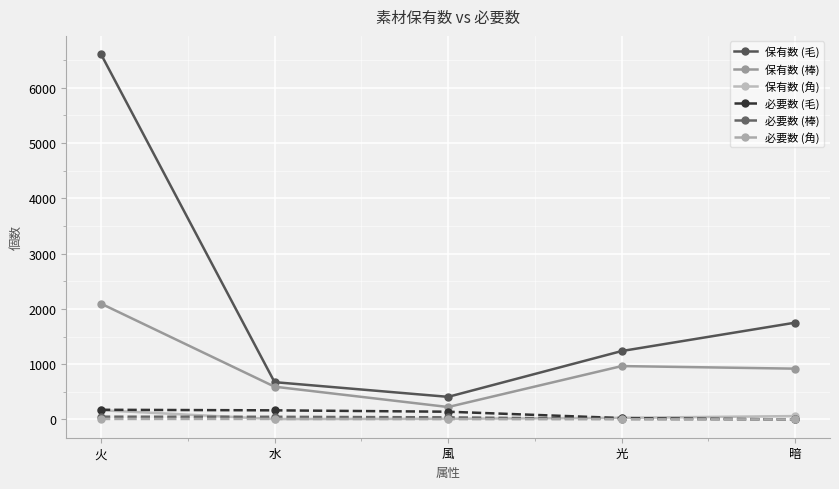

True or false: 保有数 (棒) has a value of 596 at 暗.

False